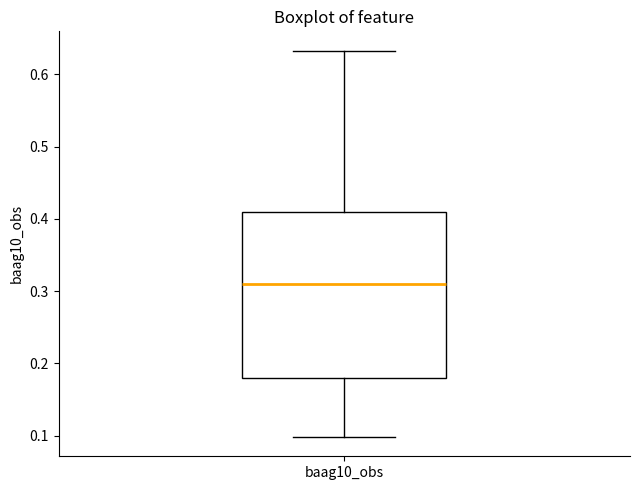

Where does the upper whisker of the box for baag10_obs end on the y-axis? The values are not printed on the chart, so give them approximately, as read against the axis.

0.63